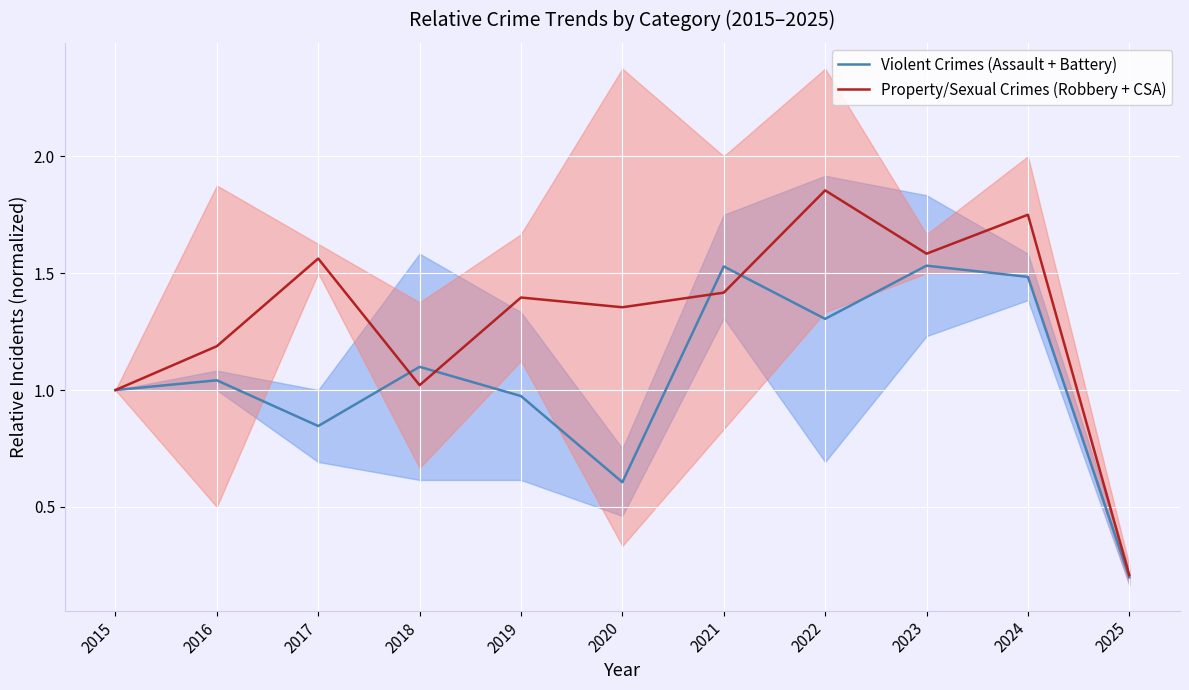

What are all the series names shown in the legend?

Violent Crimes (Assault + Battery), Property/Sexual Crimes (Robbery + CSA)